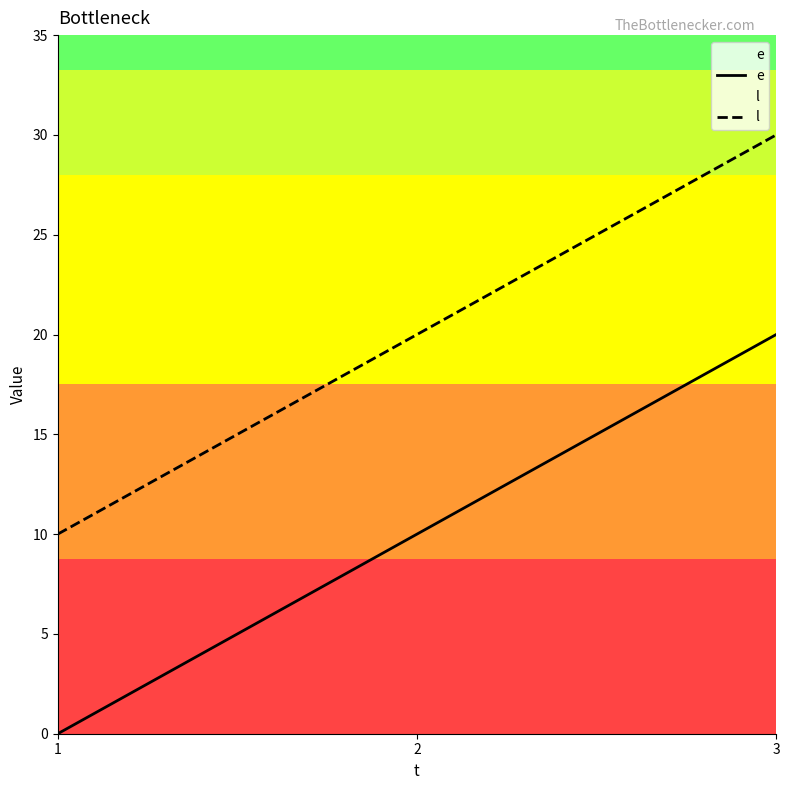

Reading right to left, extract all data points from this chart.

e: 3=20	2=10	1=0
l: 3=30	2=20	1=10